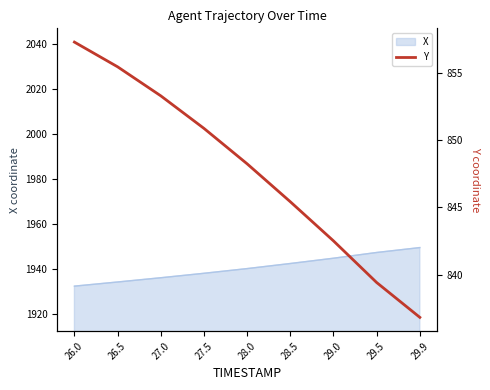

True or false: the data shows 363.6 at 29.5.

False